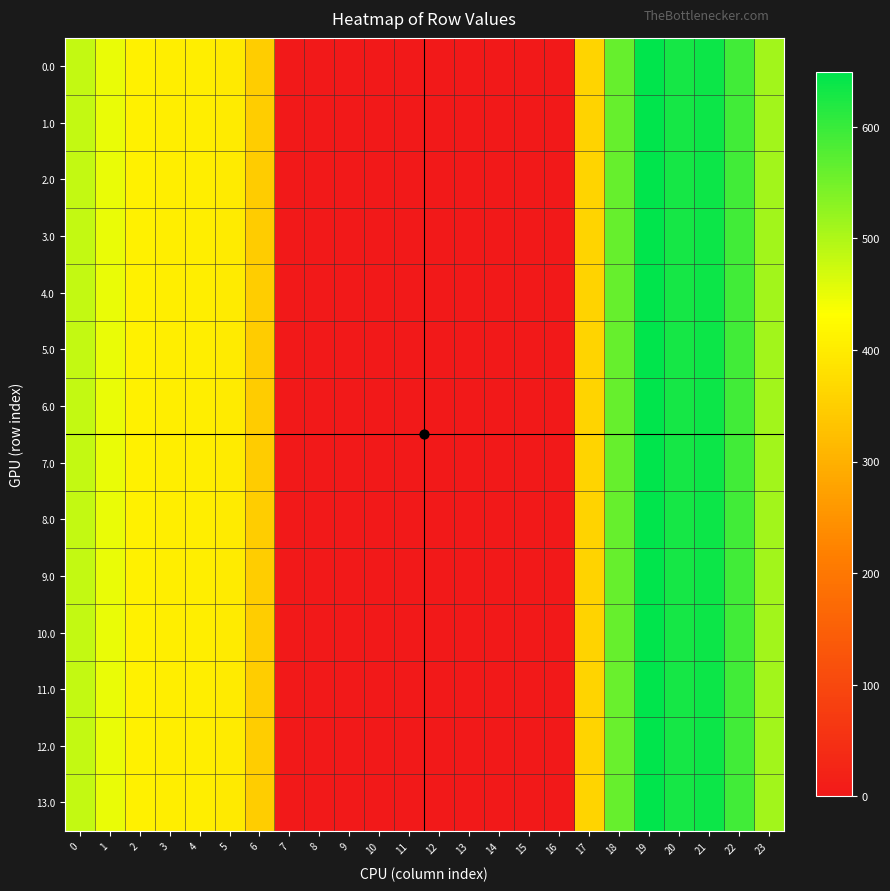

What is the total value across all series at 21?

8937.2